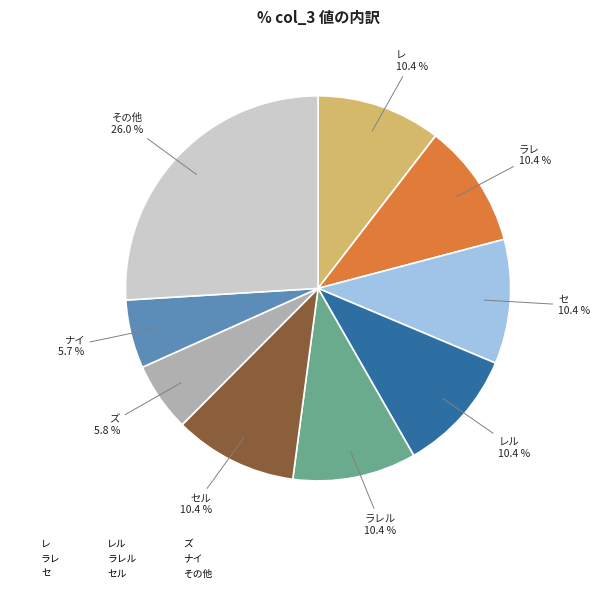

Which category has the biggest portion of the pie?

その他